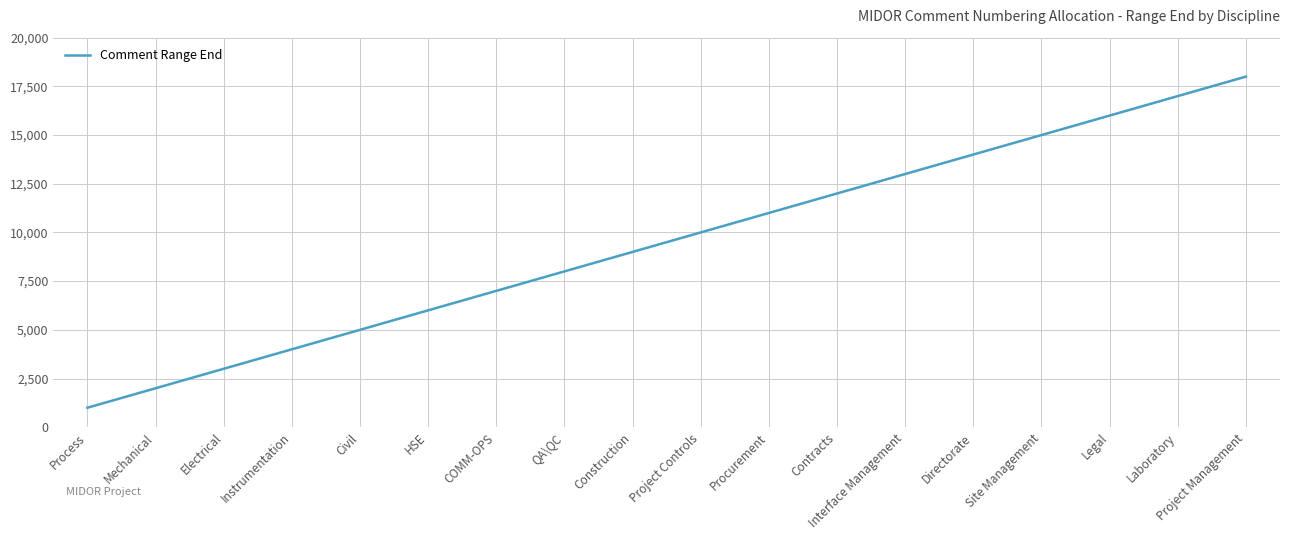

True or false: the data shows 246 at Process.

False